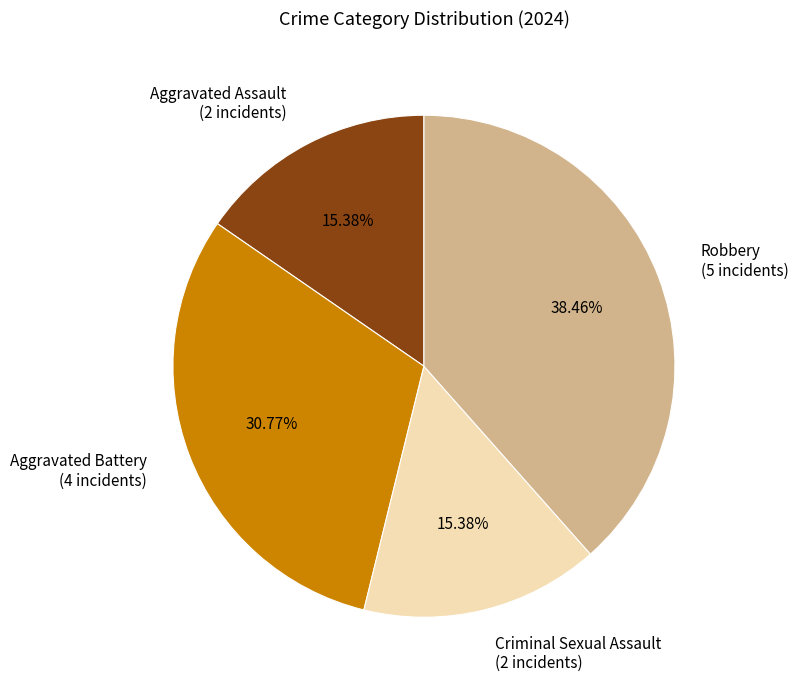

Approximately how many times larger is the value at Robbery compared to Criminal Sexual Assault?

2.5